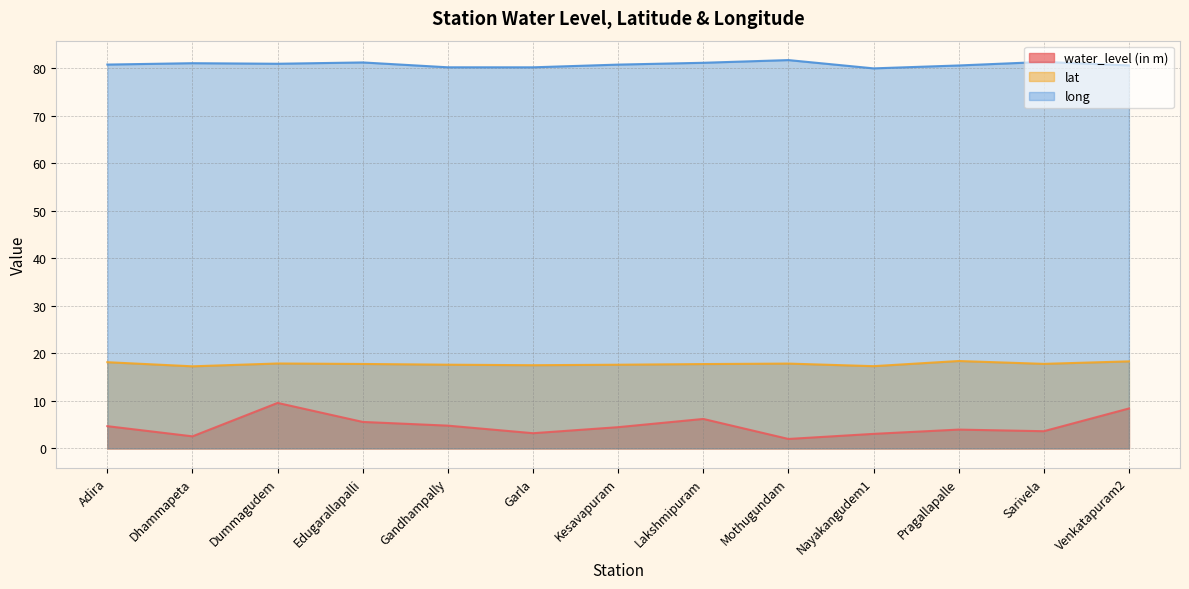

At which category is the sum across all series the highest?

Dummagudem